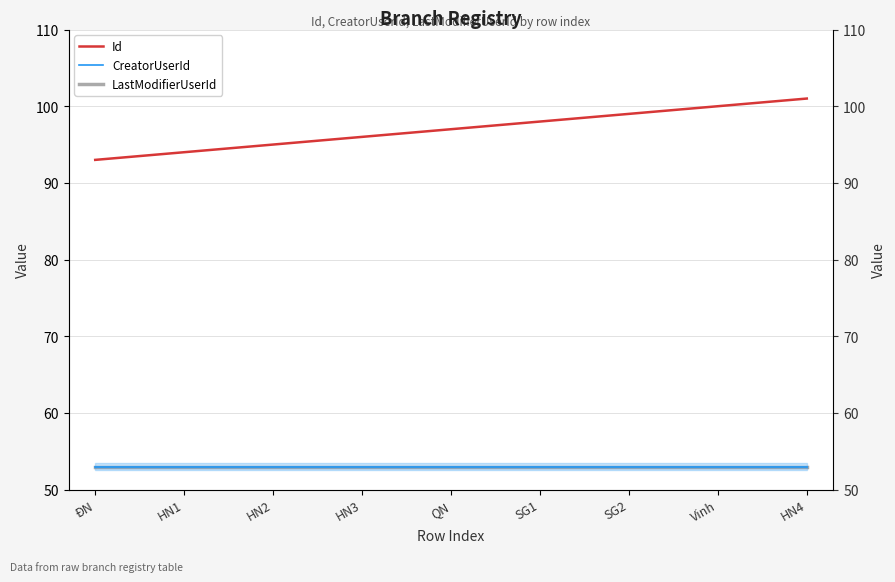

What is the total value across all series at Vinh?

206